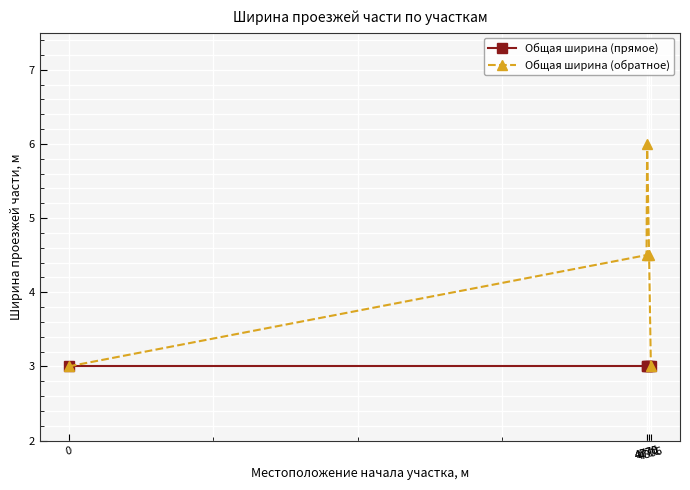

True or false: Общая ширина (прямое) has a value of 3.0 at 4775.

True